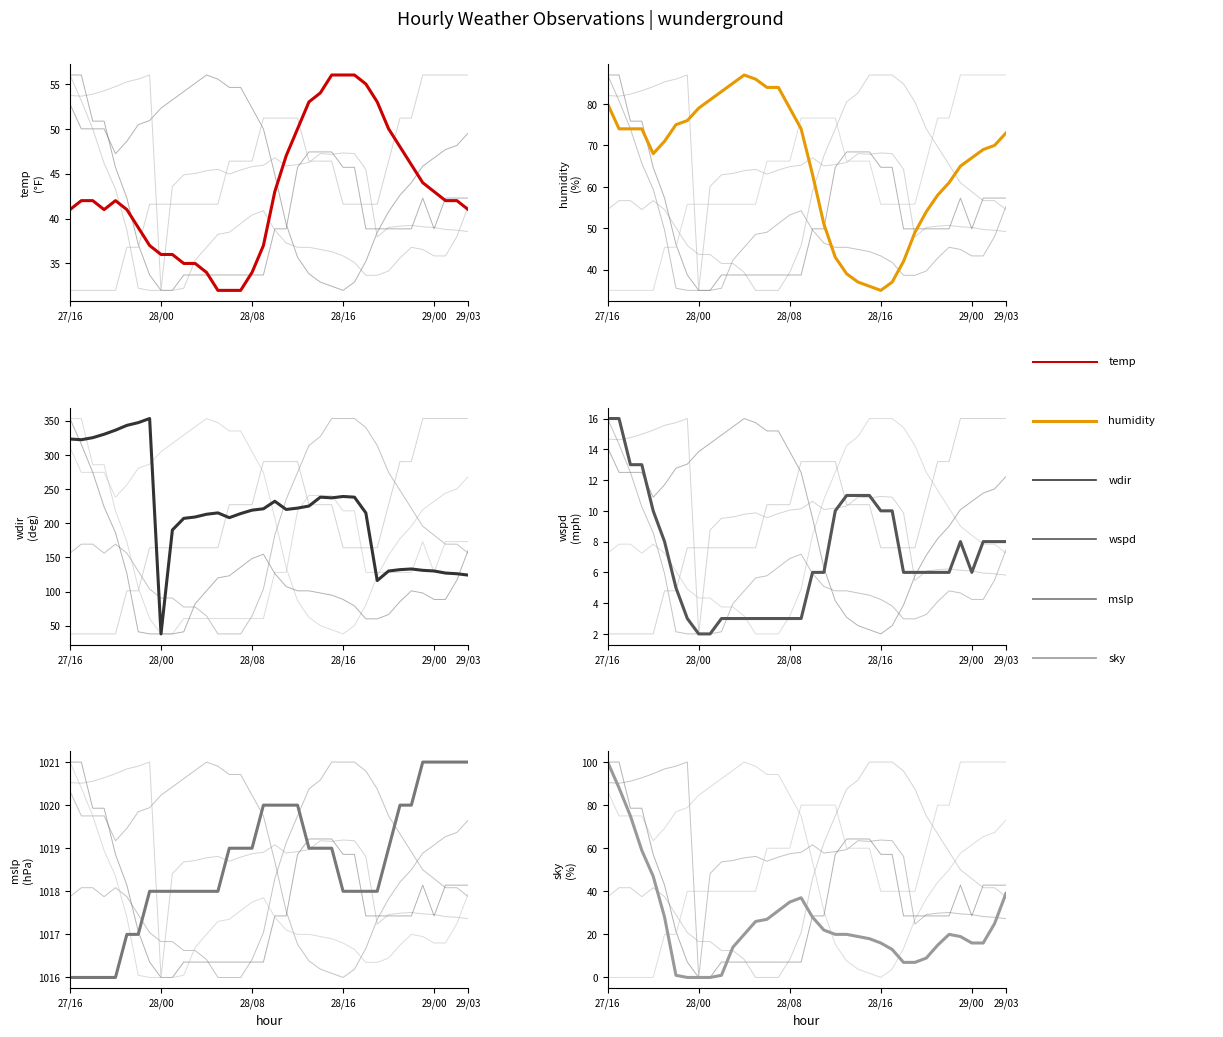

True or false: mslp and humidity cross at least once.

False